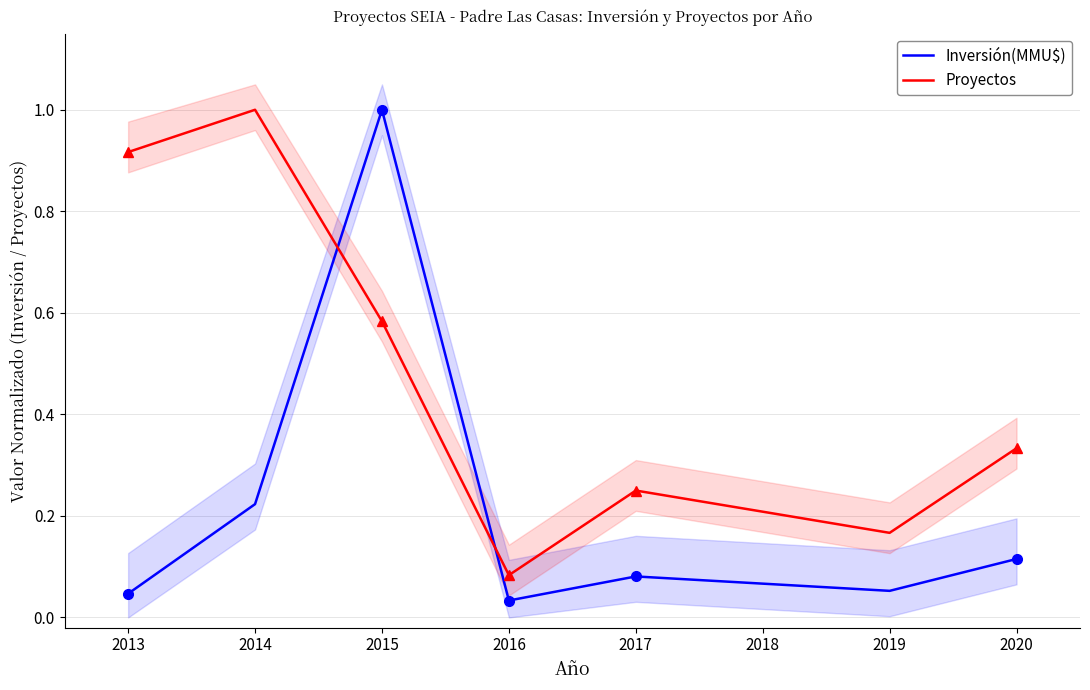

What is the difference between the second highest and second lowest values in the Proyectos series?

0.8